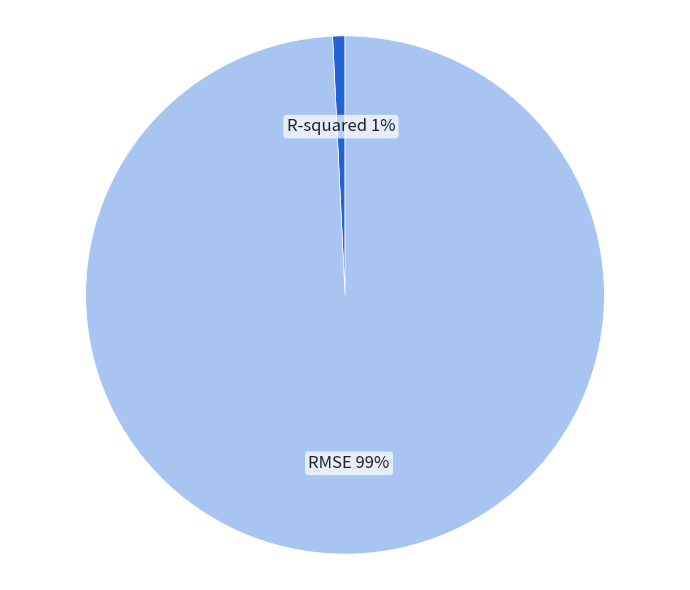

How many segments does this pie chart have?

2